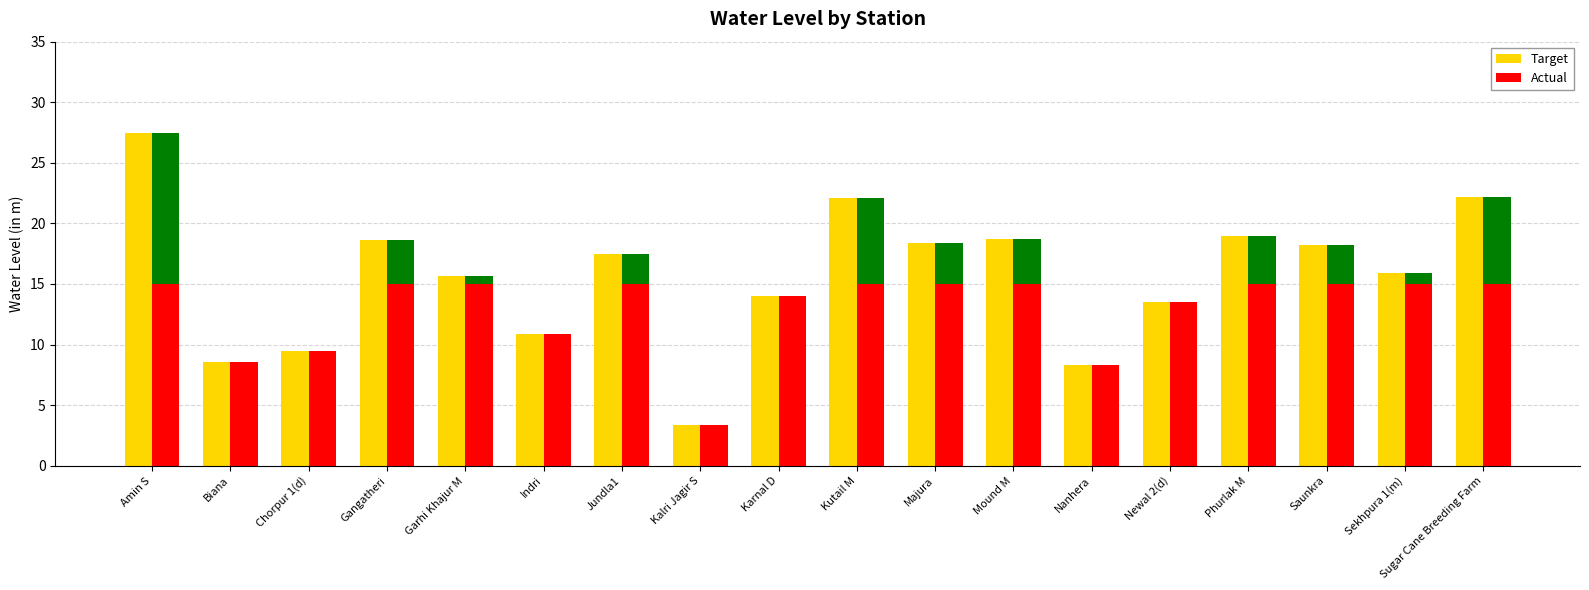

Rank the series at Karnal D from lowest to highest value.

Target, Actual